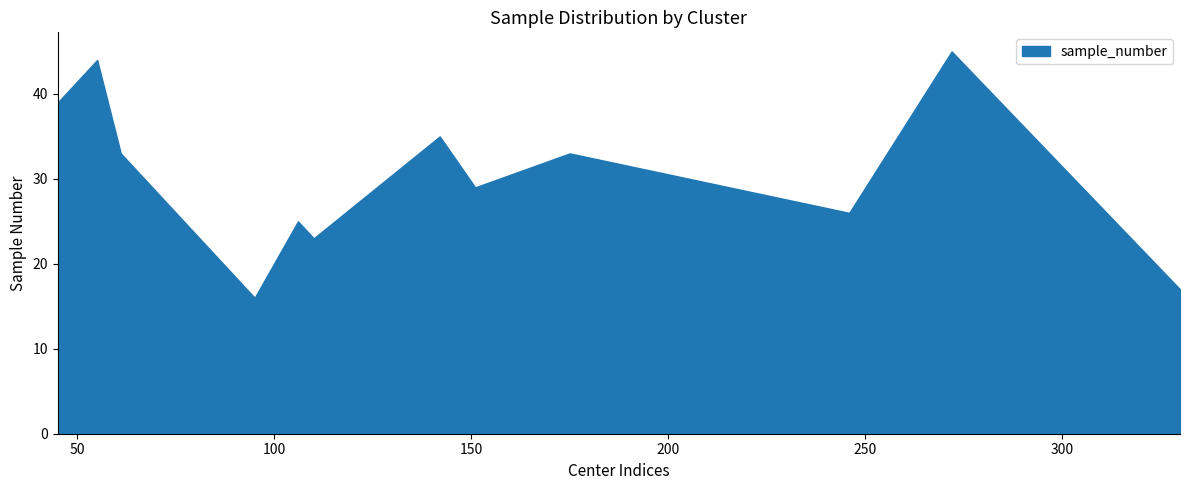

What is the lowest value of the sample_number series?

16.0